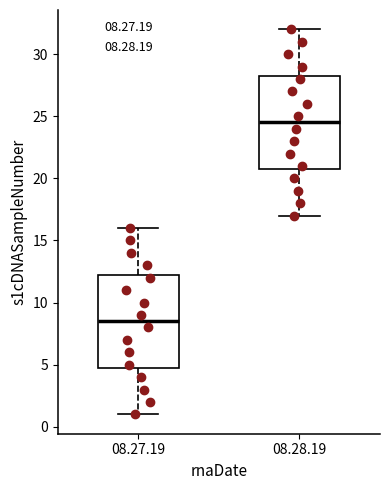

Reading left to right, read every box against the y-axis: the position of its median line, the range the box covers, and the ends of its whiskers. The values are not printed on the chart, so give them approximately, as read against the axis.

08.27.19: median 8.5, box 5.0 to 12.5, whiskers 1.0 to 16.0
08.28.19: median 24.5, box 21.0 to 28.5, whiskers 17.0 to 32.0